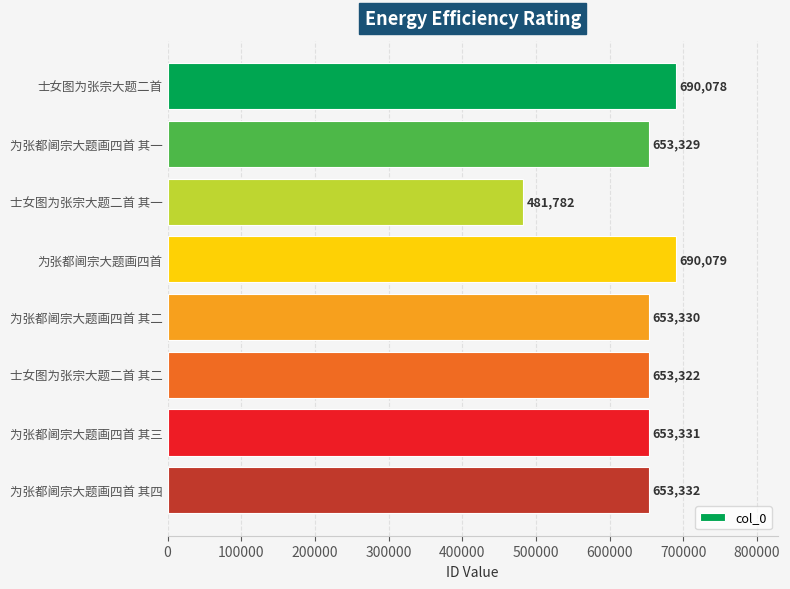

Reading bottom to top, extract all data points from this chart.

为张都阃宗大题画四首 其四=653332	为张都阃宗大题画四首 其三=653331	士女图为张宗大题二首 其二=653322	为张都阃宗大题画四首 其二=653330	为张都阃宗大题画四首=690079	士女图为张宗大题二首 其一=481782	为张都阃宗大题画四首 其一=653329	士女图为张宗大题二首=690078